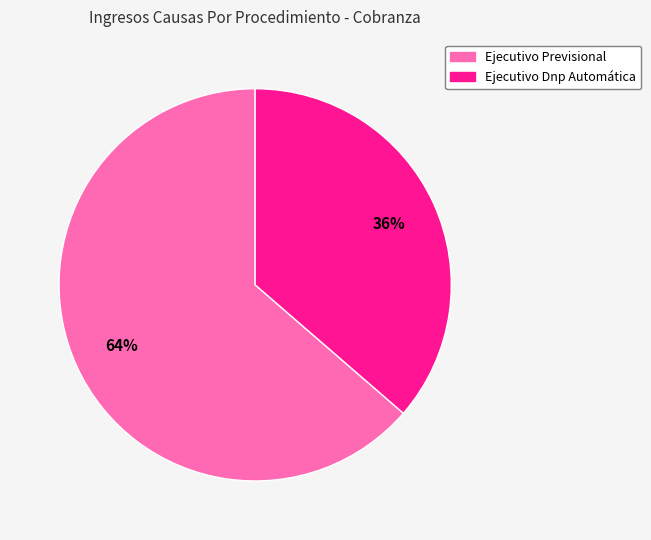

To the nearest percent, what percentage of the pie is Ejecutivo Previsional?

64%